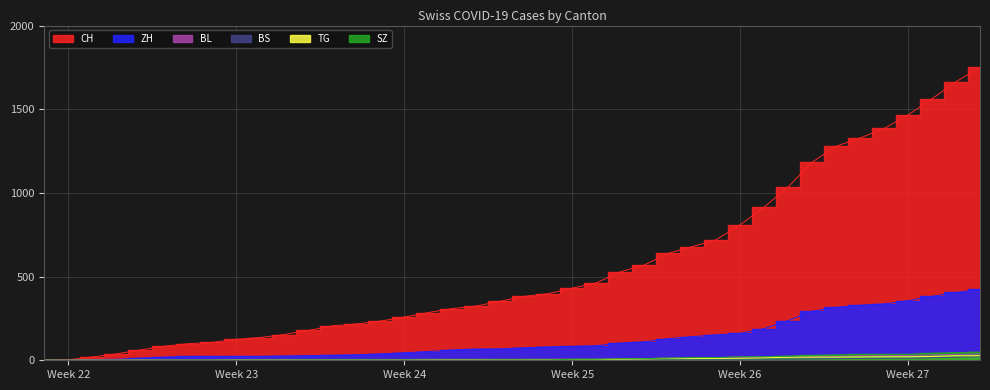

True or false: TG and BL intersect in this chart.

False